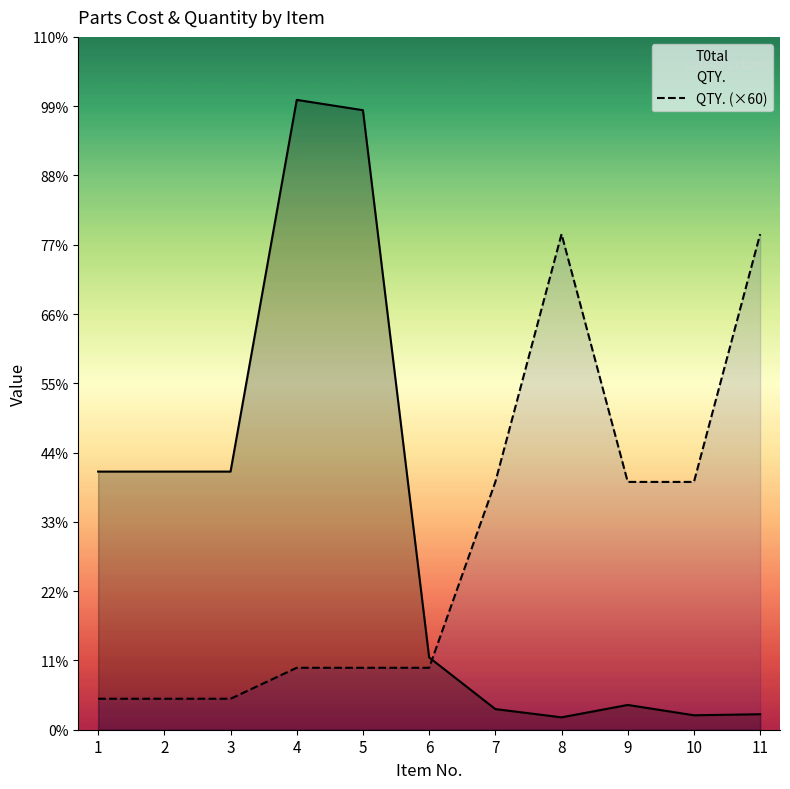

True or false: QTY. (×60) and T0tal cross at least once.

True